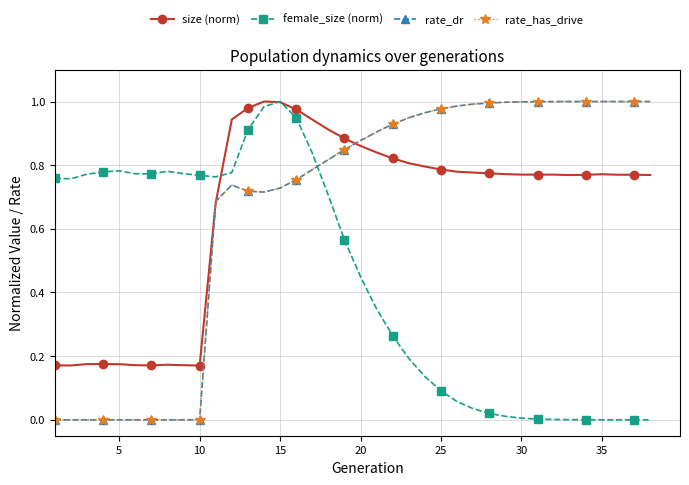

Does the chart have visible grid lines?

Yes